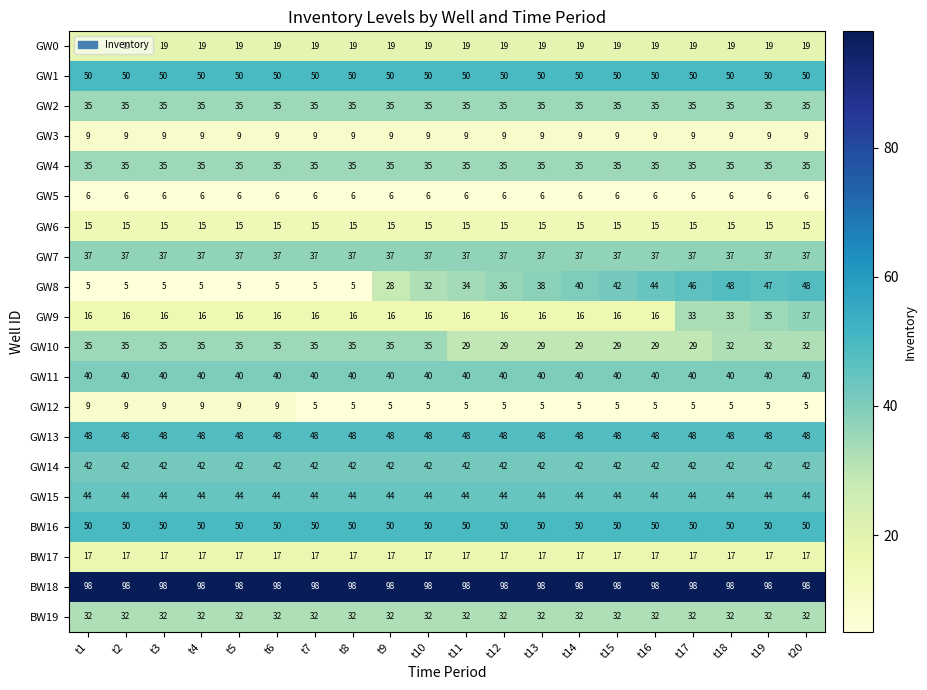

At which category is the sum across all series the highest?

t20